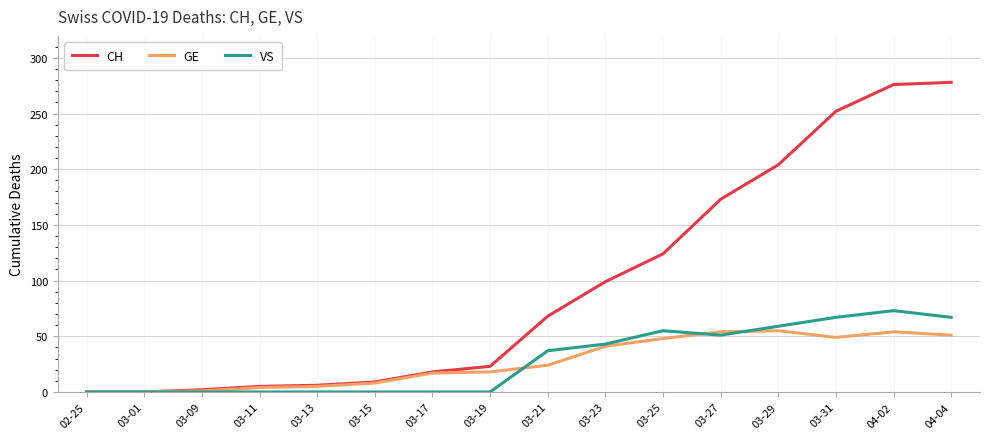

True or false: VS and GE intersect in this chart.

True